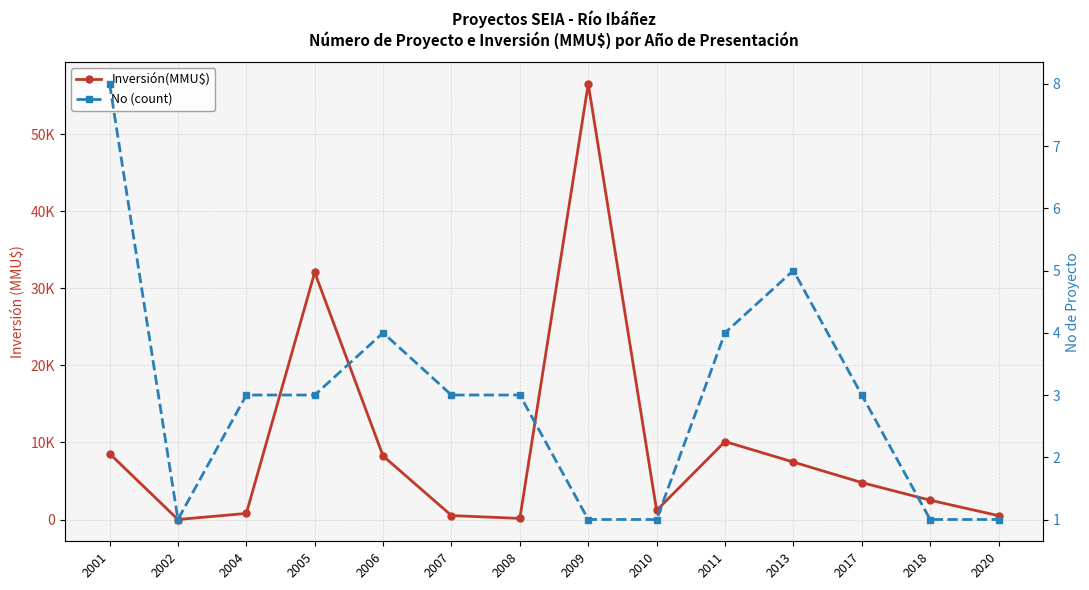

What is the difference between the highest and lowest values at 2018?

2499